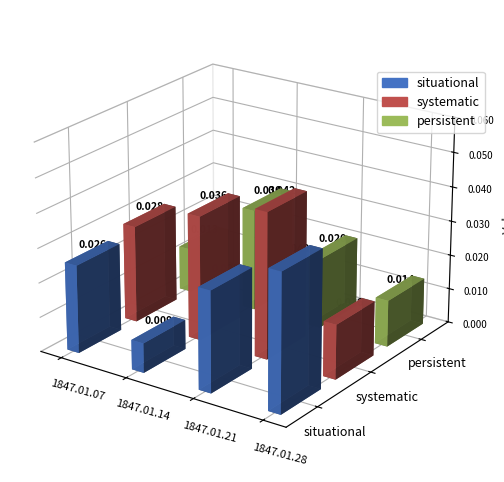

At 1847.01.14, list the series in order from smallest to largest.

situational, persistent, systematic